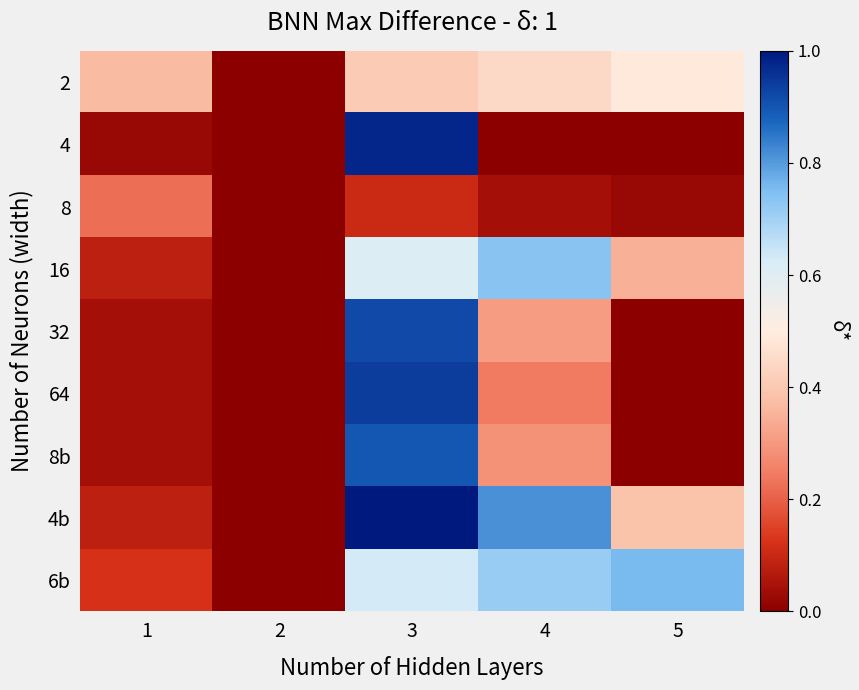

Which series has the widest spread of values?

4b